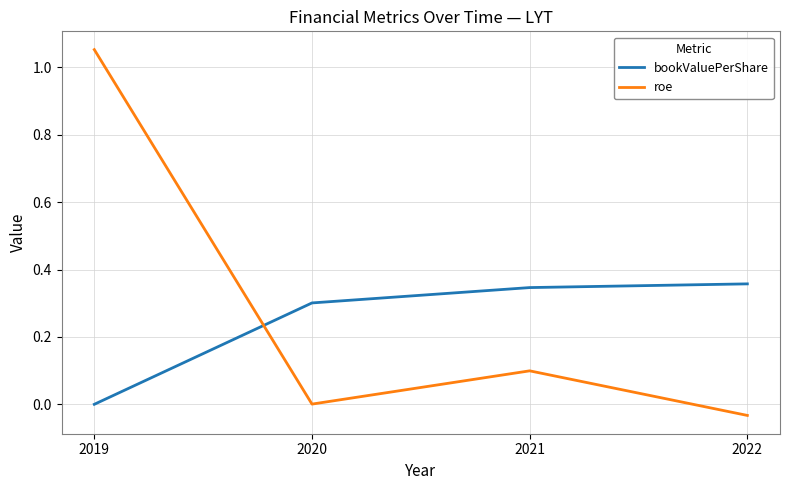

Rank the series by their maximum value, from highest to lowest.

roe, bookValuePerShare